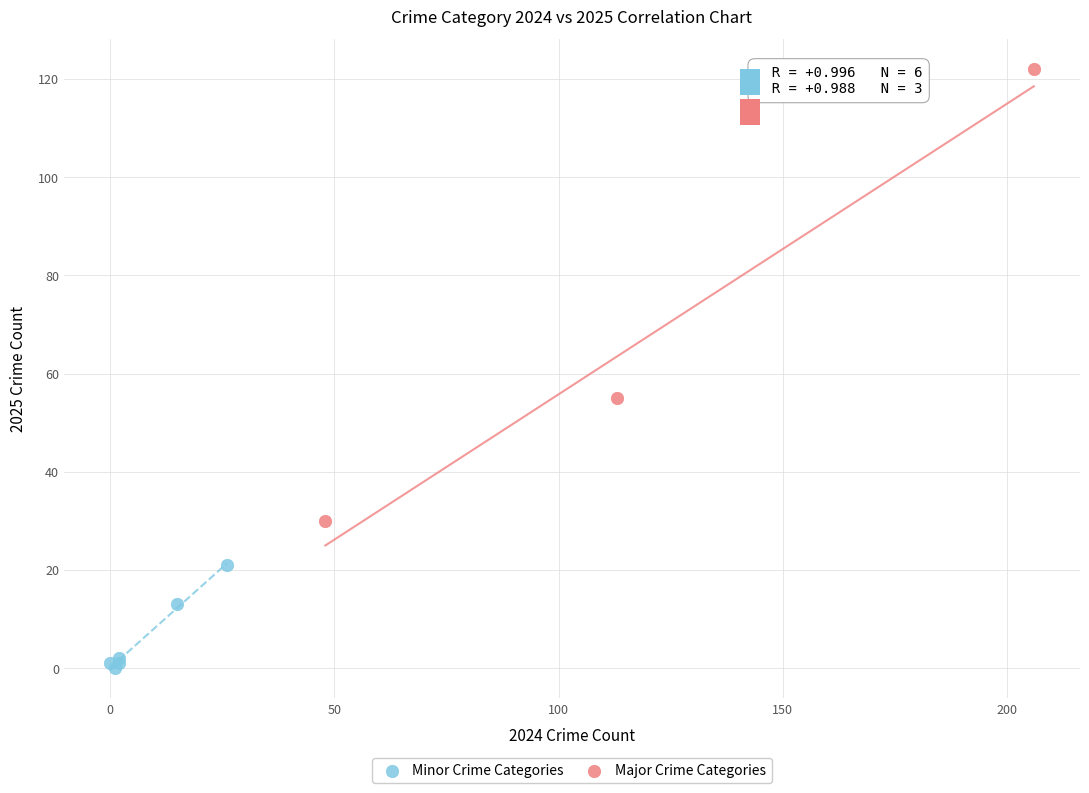

Which series has the widest spread of Y values?

Major Crime Categories